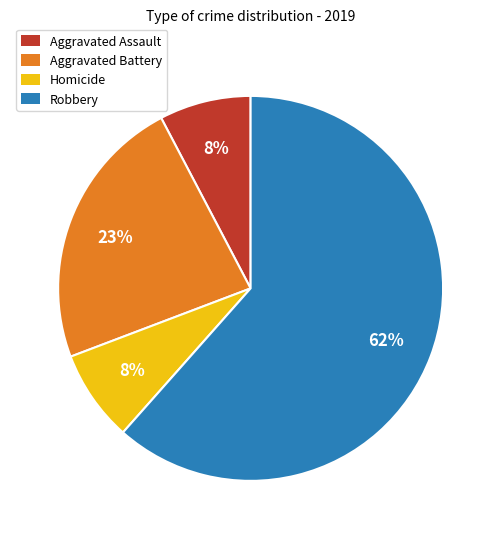

To the nearest percent, what portion does Aggravated Battery represent?

23%